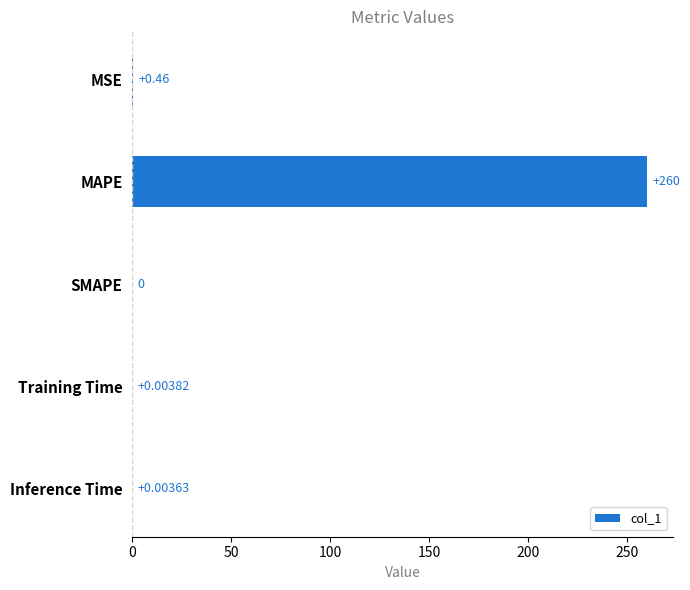

Where is the data nearest to the value 130?

MSE